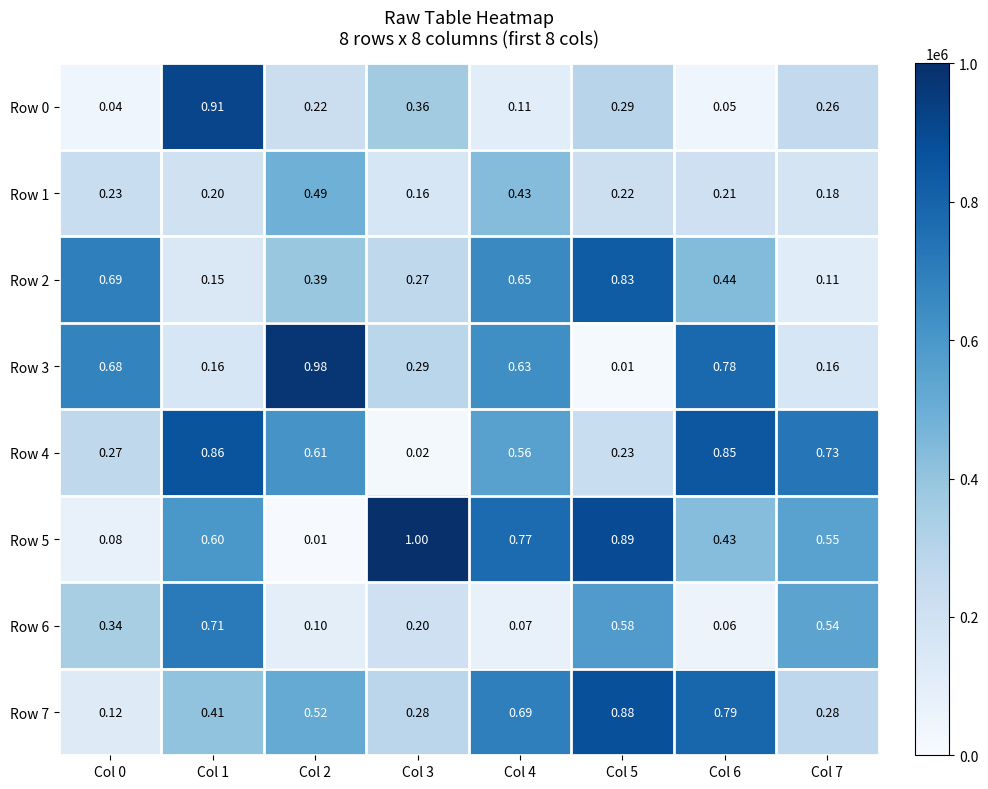

What is the difference between the highest and lowest values at Col 7?

0.6